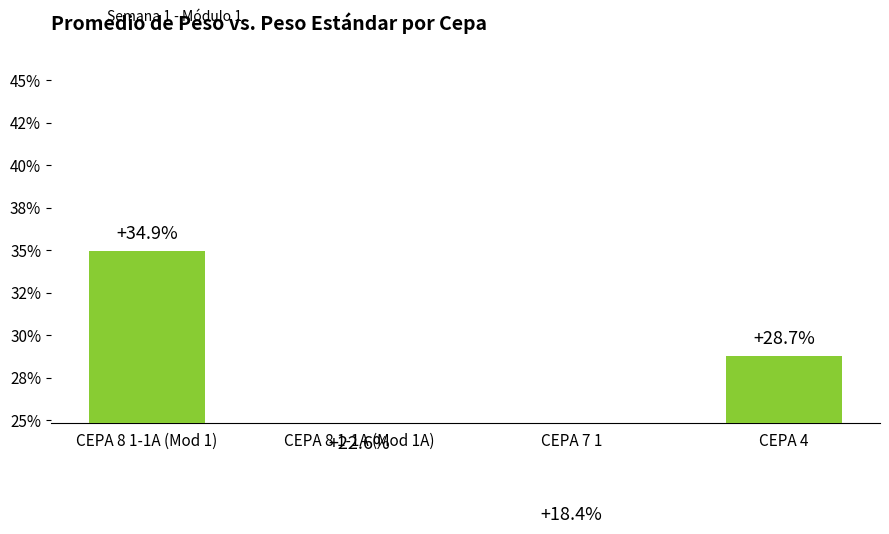

Are the bars grouped side by side (vs. stacked)?

No